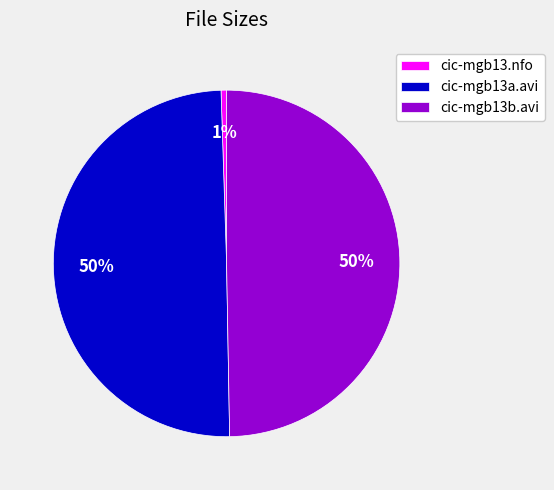

Which category has the smallest portion of the pie?

cic-mgb13.nfo